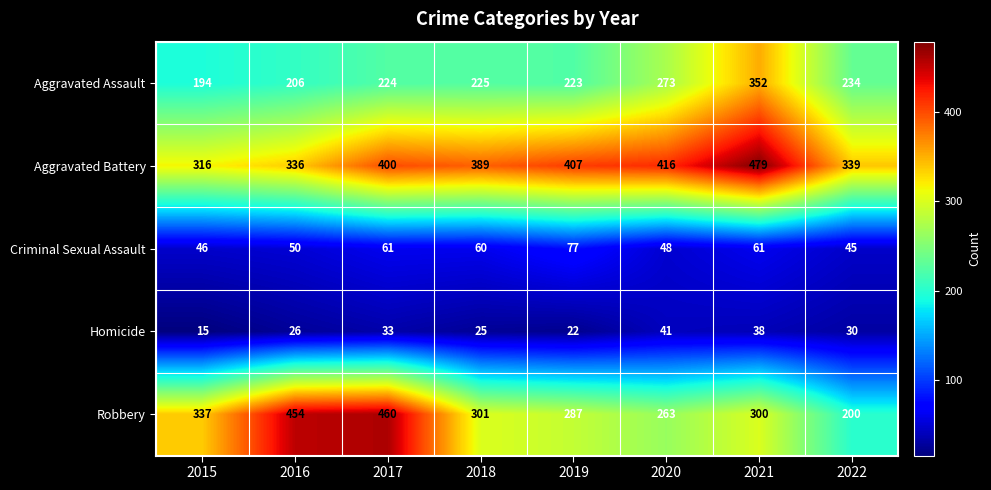

Is it true that Aggravated Assault equals 57 at 2020?

False